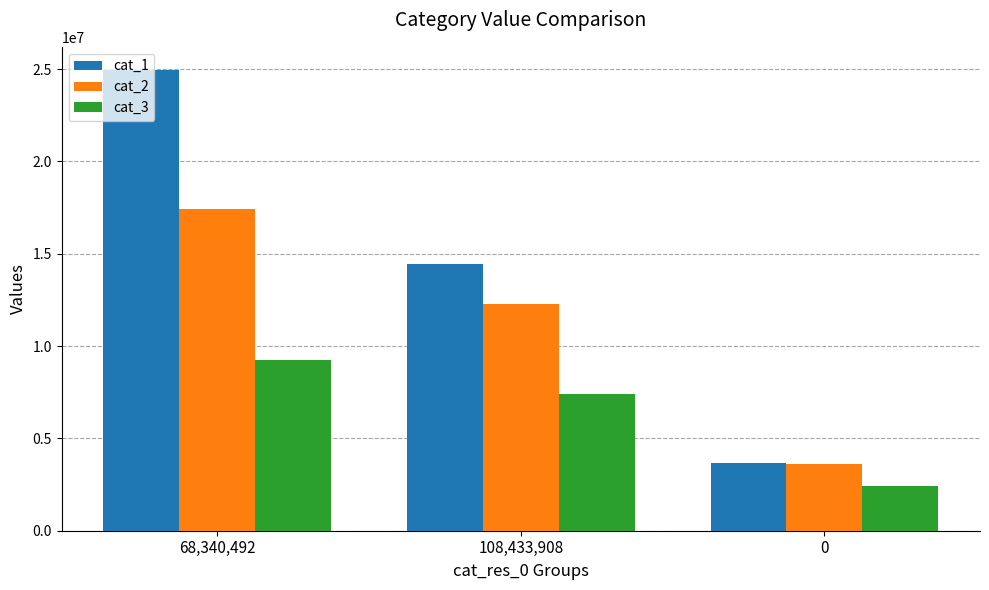

Count the number of data series in this chart.

3